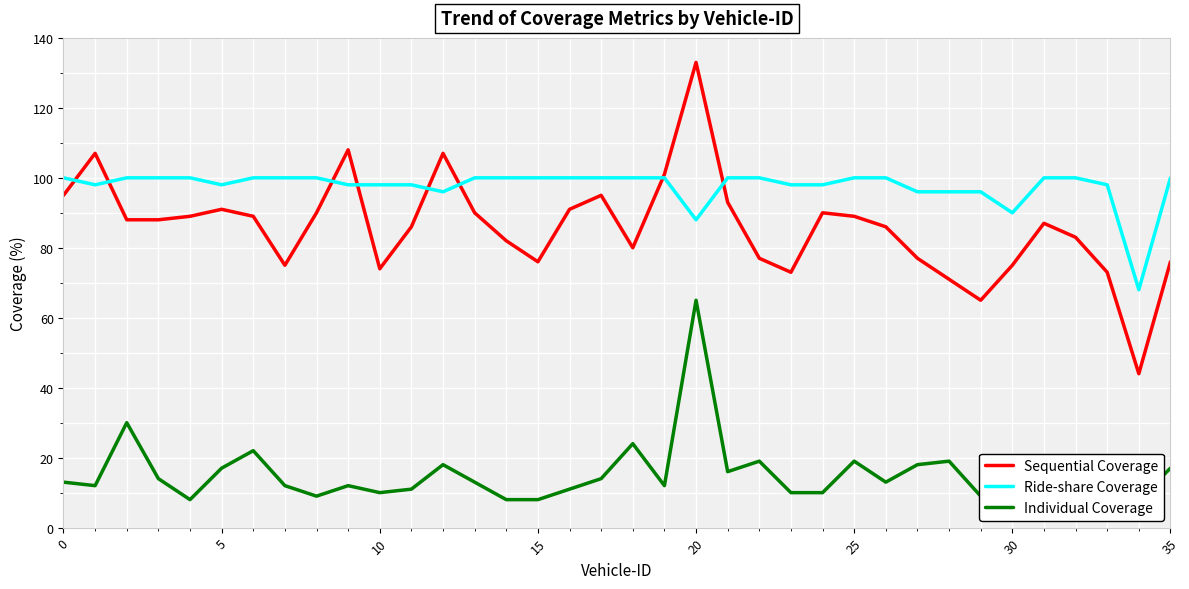

What is the maximum value for Ride-share Coverage?

100